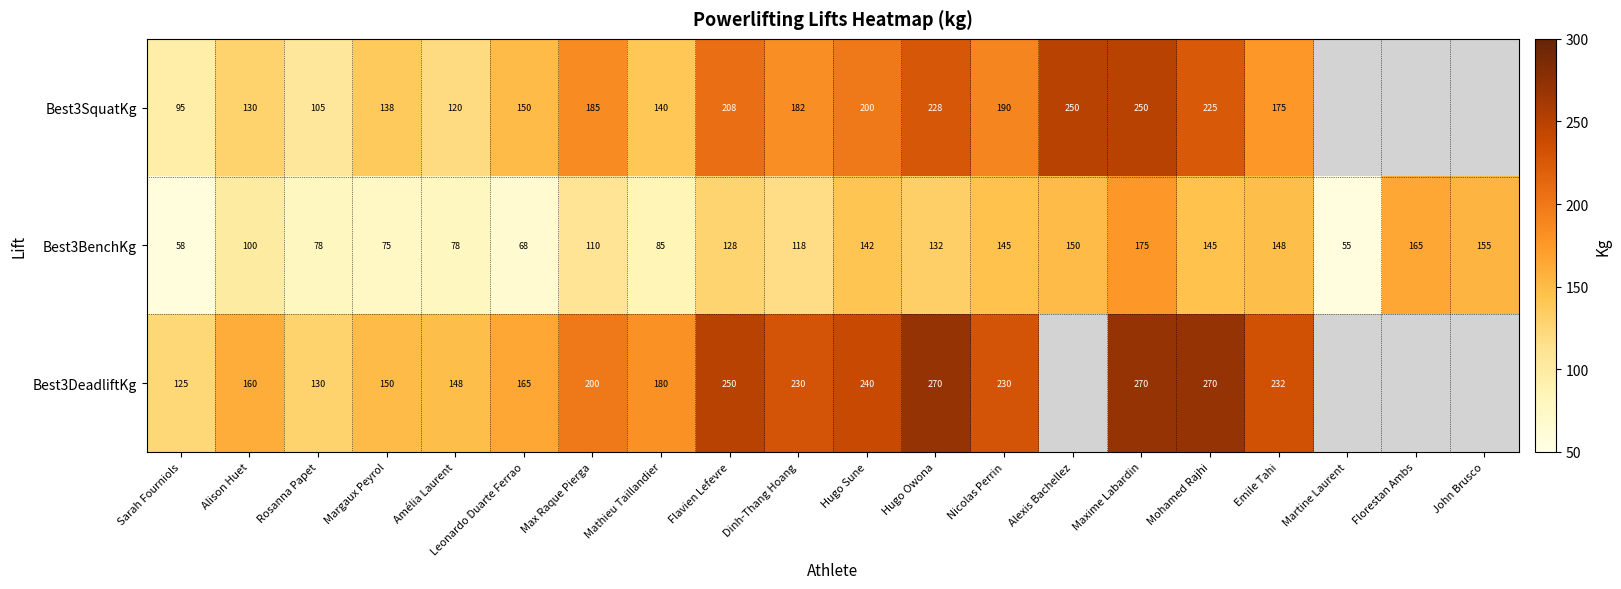

What is the minimum value for Best3BenchKg?

55